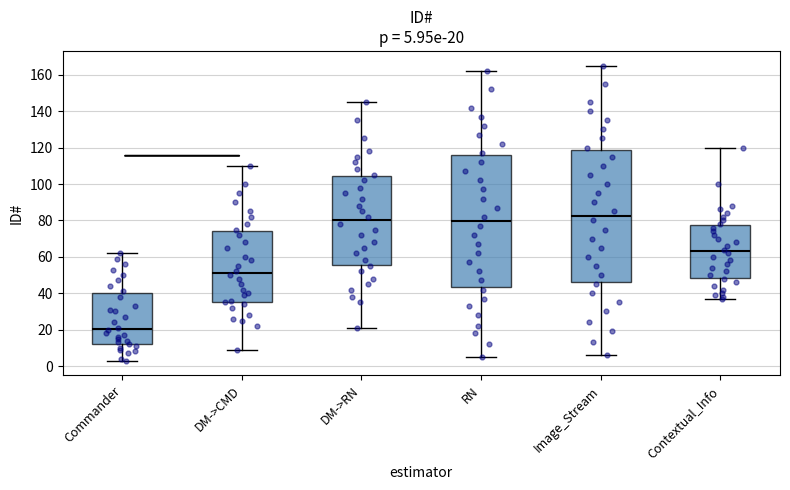

Which box has the highest median line?

Image_Stream